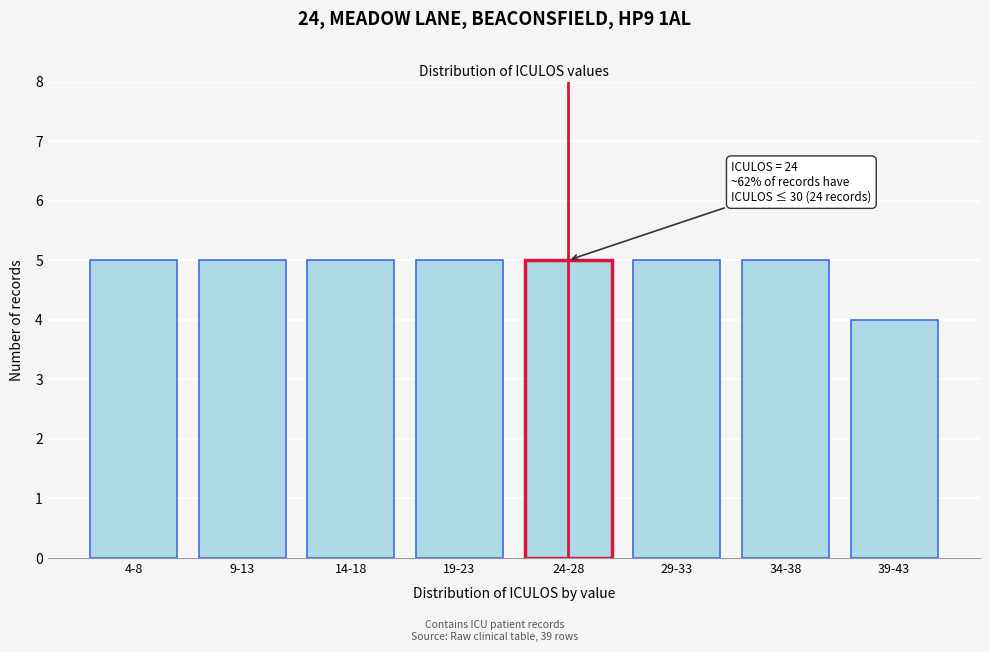

Reading left to right, list all the values displayed in this chart.

4-8=5	9-13=5	14-18=5	19-23=5	24-28=5	29-33=5	34-38=5	39-43=4